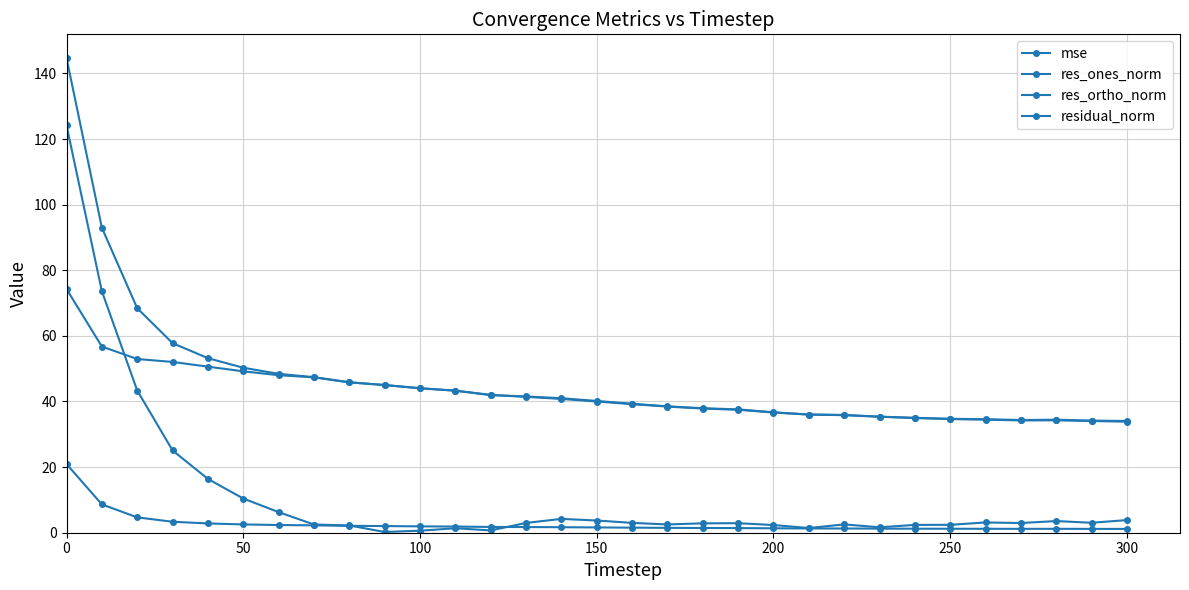

Is this an area chart (filled region under the line)?

No